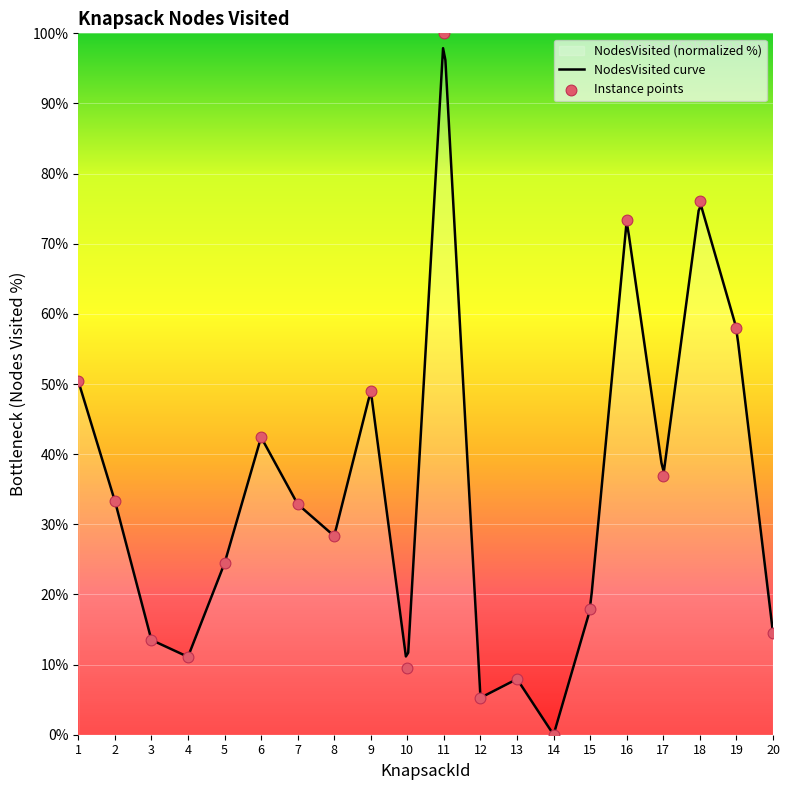

Which has a higher value, 3 or 4?

3